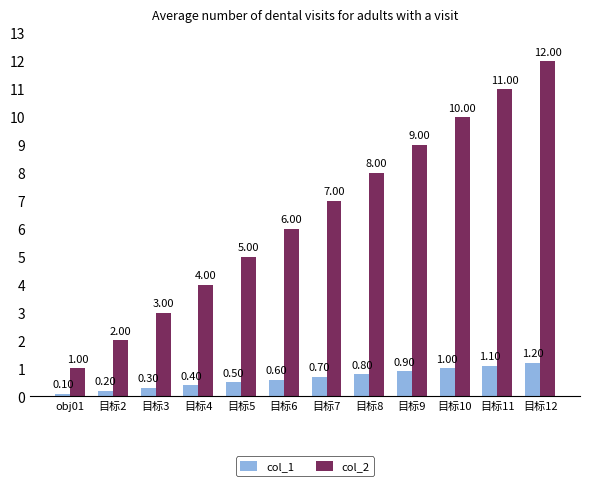

Is the value of col_2 at 目标12 greater than the value of col_1 at 目标10?

Yes